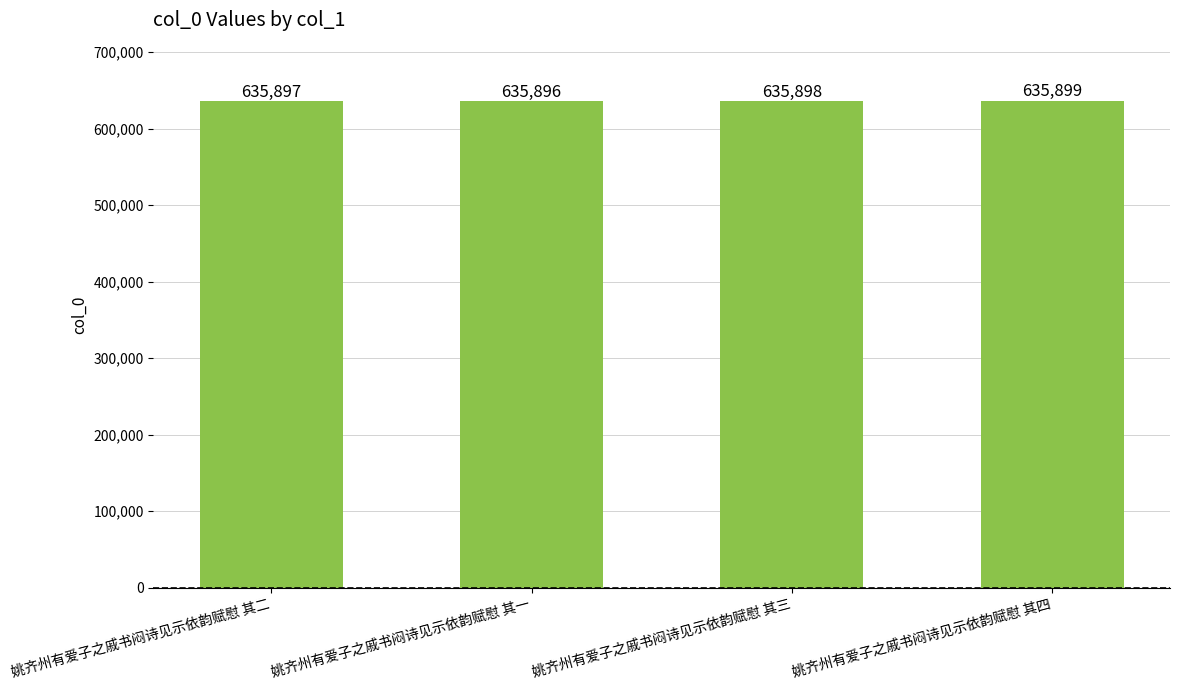

What is the difference between the maximum and minimum values?

3